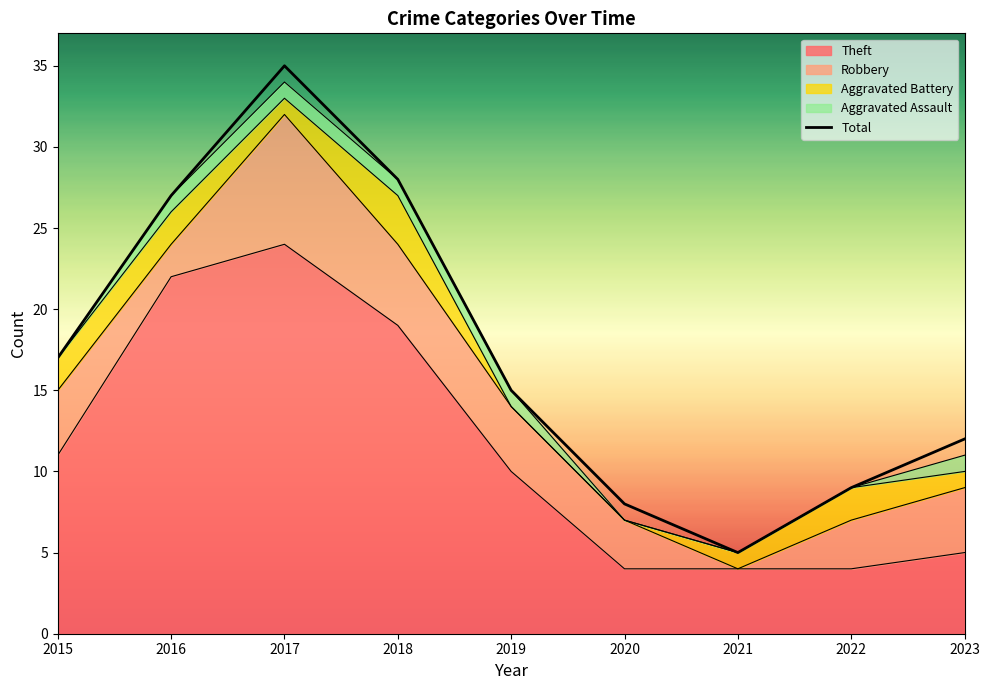

How many lines are shown in the chart?

1